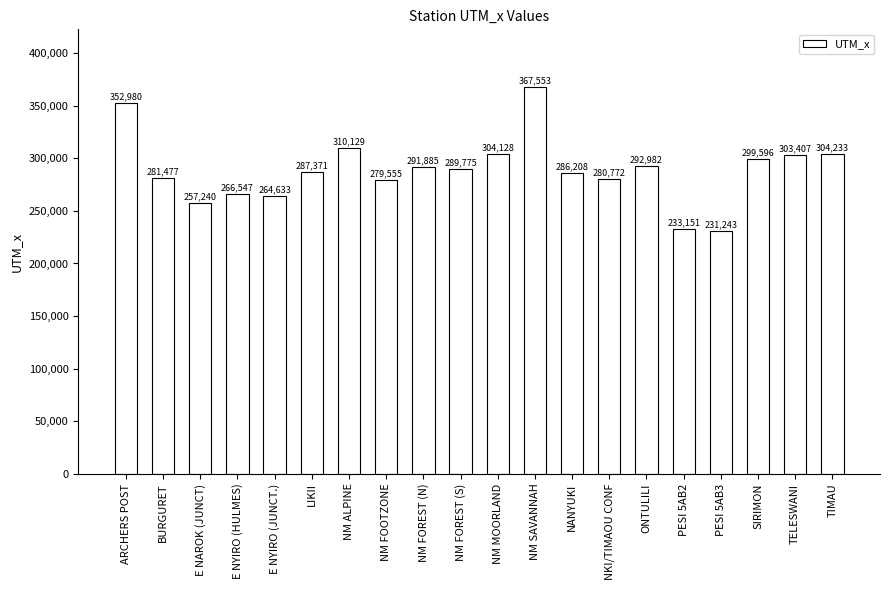

What is the smallest value displayed?

231243